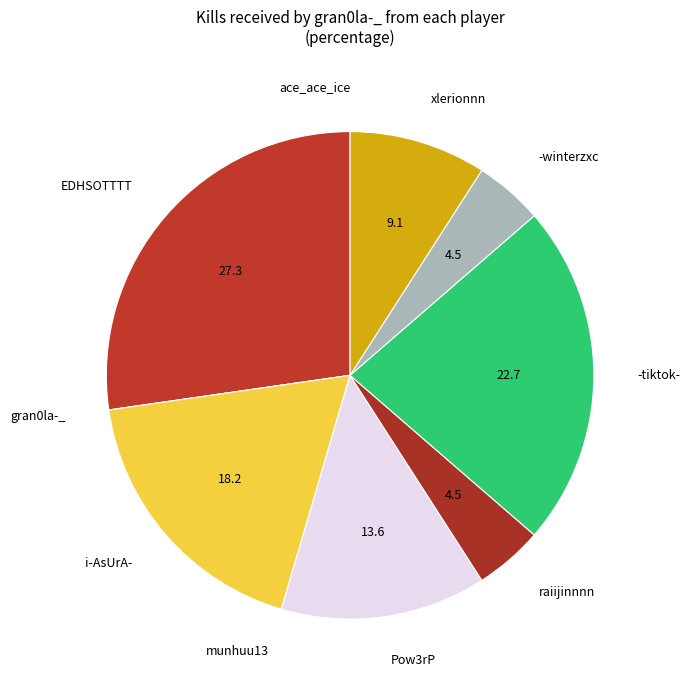

Is the sum of raiijinnnn and EDHSOTTTT greater than half?

No